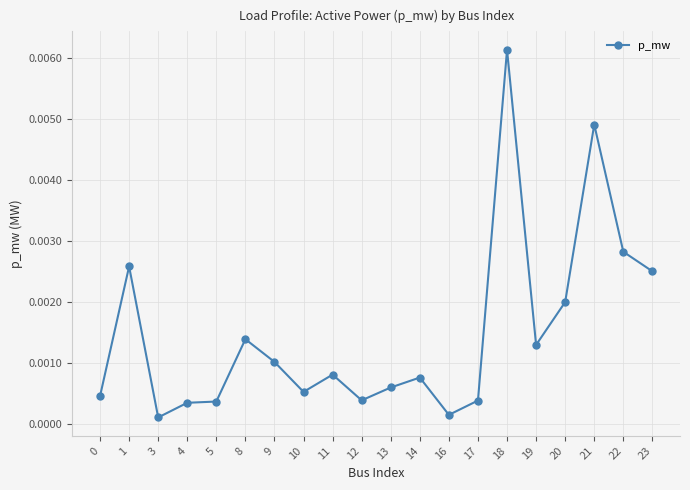

Count the number of data series in this chart.

1